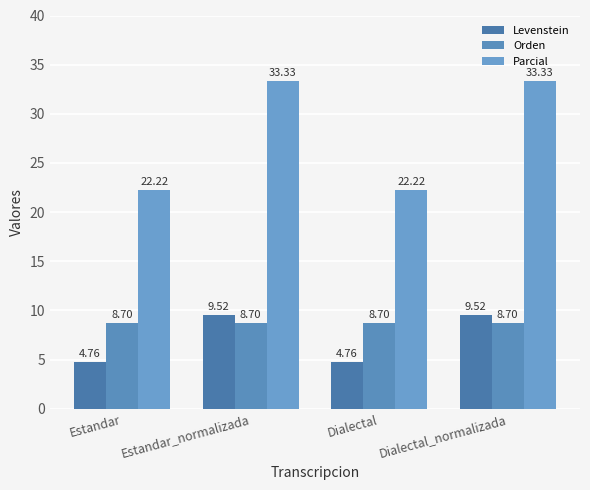

Rank the categories by Levenstein value from lowest to highest.

Estandar, Dialectal, Estandar_normalizada, Dialectal_normalizada